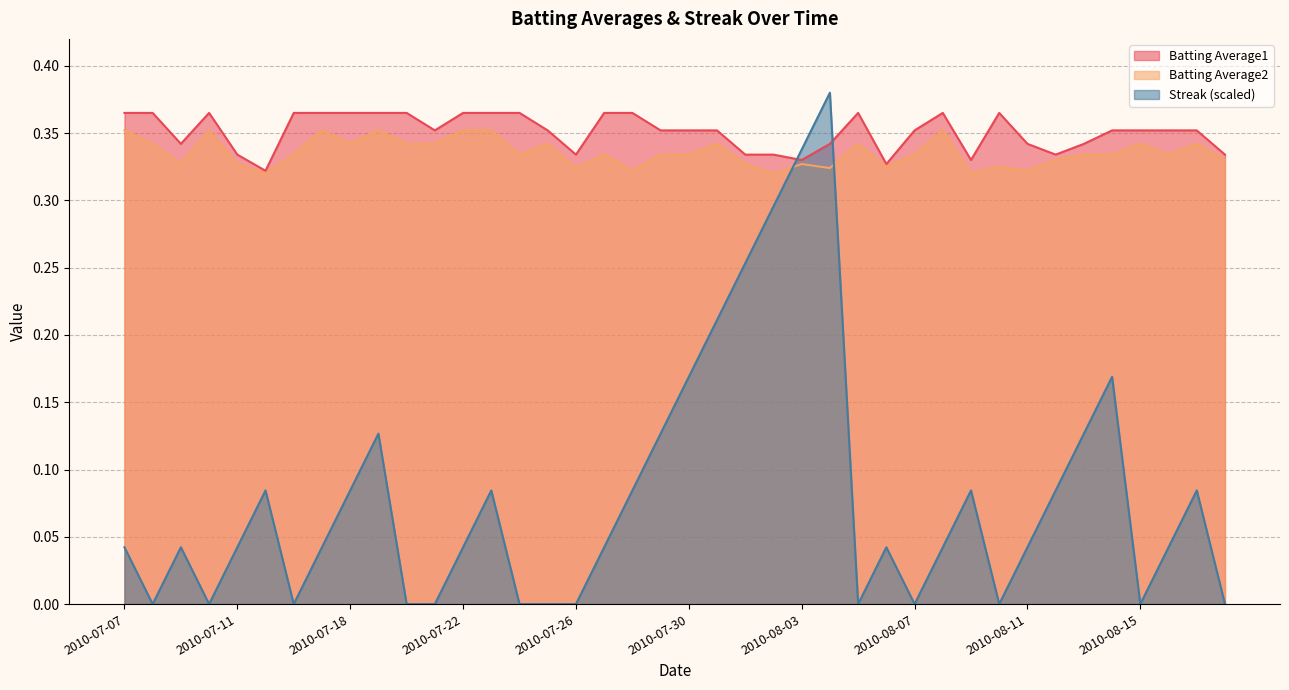

How many distinct data groups are displayed?

3